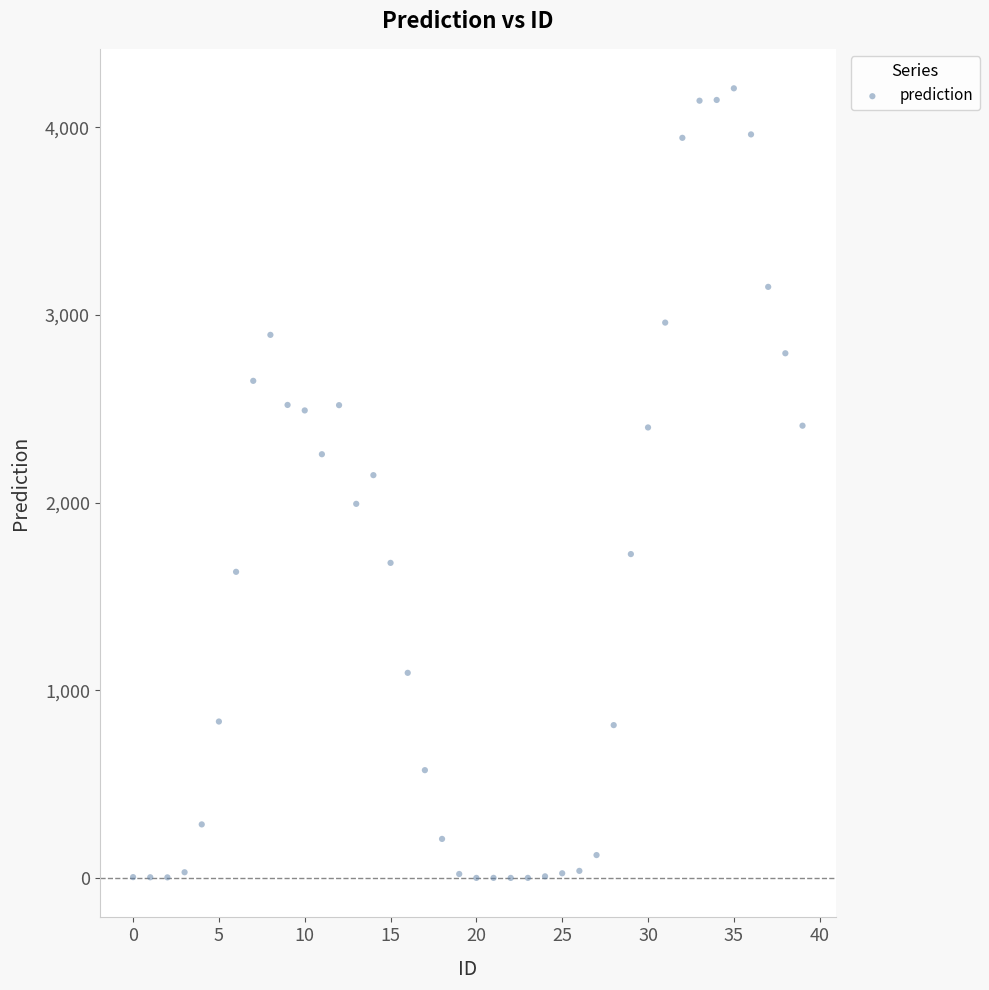

What is the range of Y values (max minus min)?

4206.9